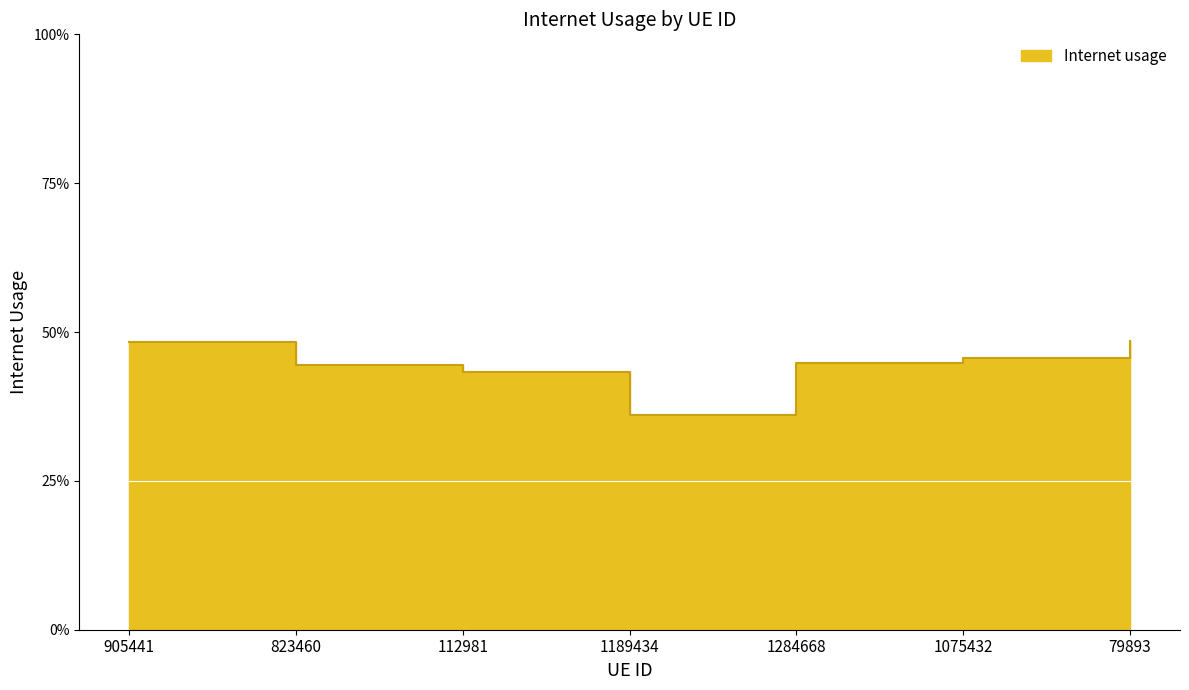

How many values are between 0 and 1?

7